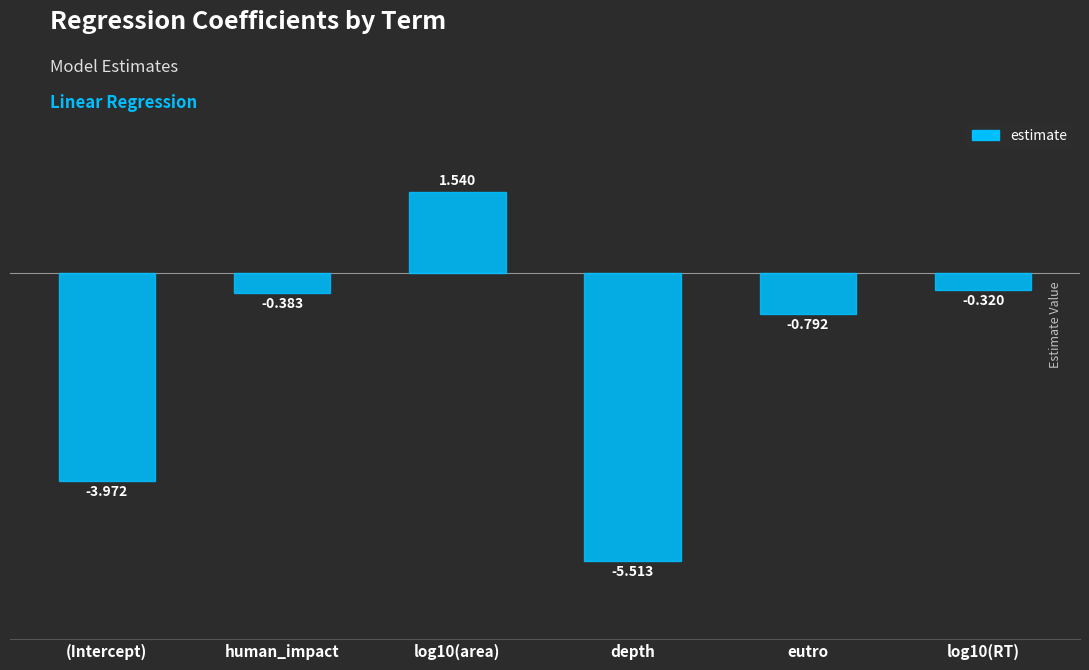

What is the change in value from log10(area) to eutro?

-2.3